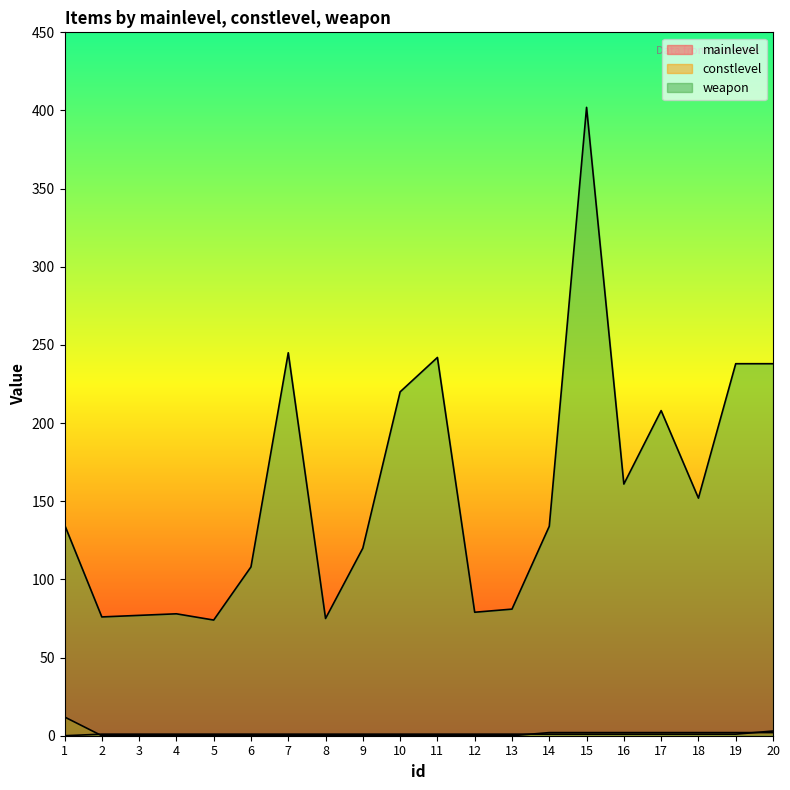

Reading left to right, extract all data points from this chart.

mainlevel: 0	1	1	1	1	1	1	1	1	1	1	1	1	1	1	1	1	1	1	3
constlevel: 12	0	0	0	0	0	0	0	0	0	0	0	0	2	2	2	2	2	2	2
weapon: 135	76	77	78	74	108	245	75	120	220	242	79	81	134	402	161	208	152	238	238